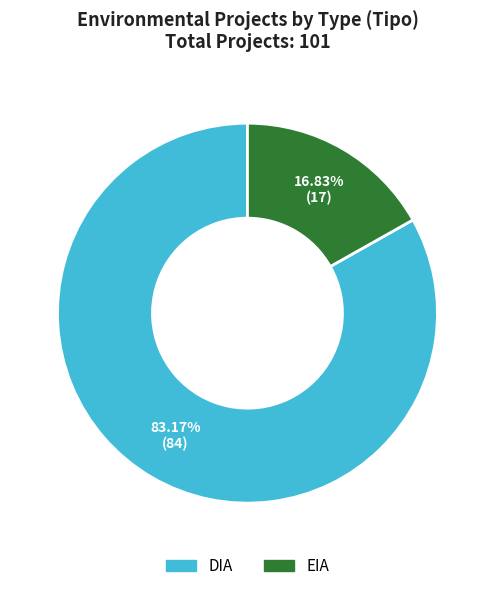

To the nearest percent, what is the combined percentage of EIA and DIA?

100%